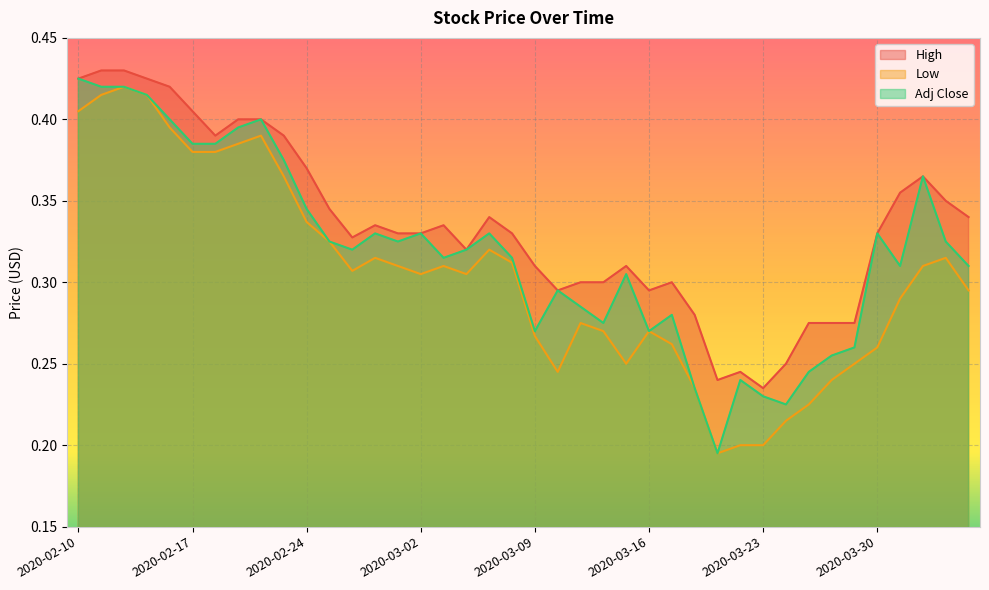

How many lines are shown in the chart?

3